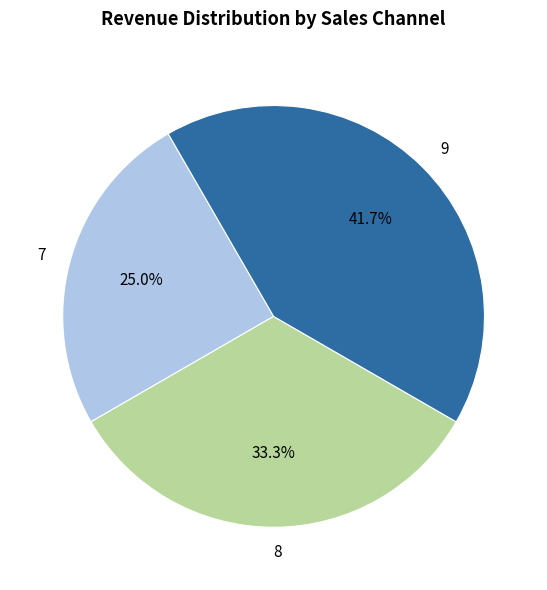

Count the number of slices in the pie.

3